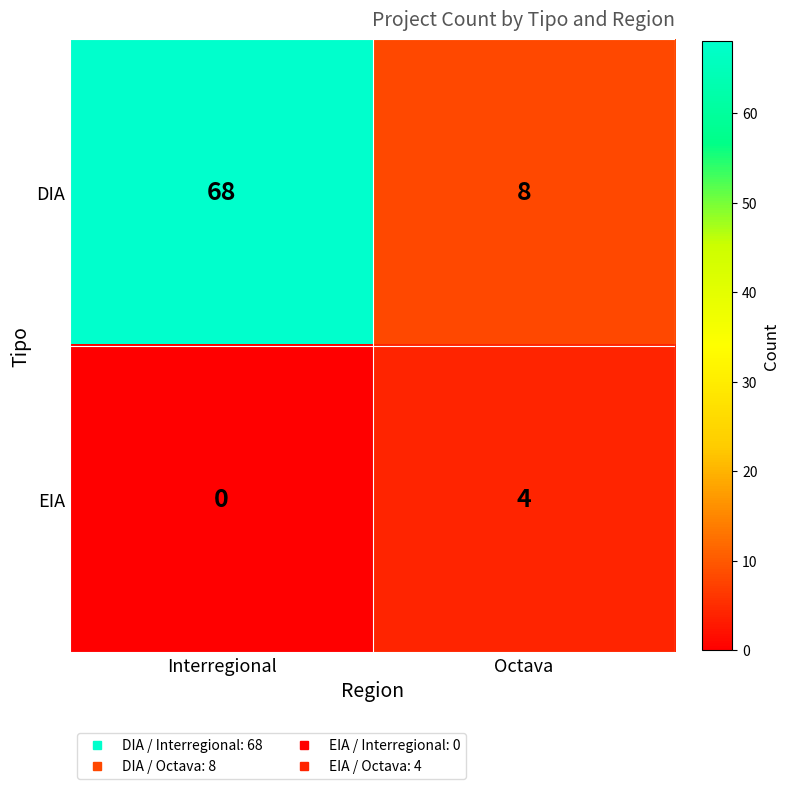

What is the maximum value for DIA?

68